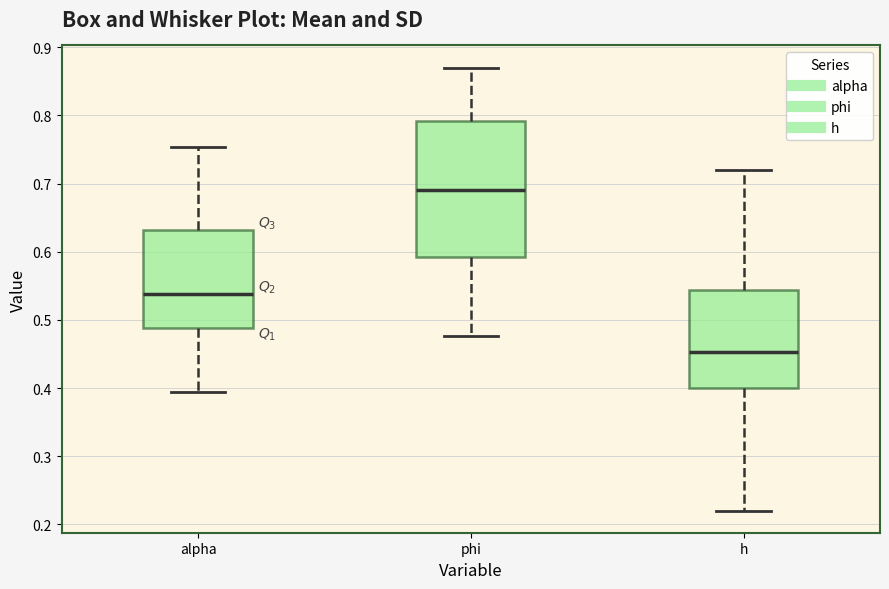

Where does the median line of the box for alpha sit on the y-axis? The values are not printed on the chart, so give them approximately, as read against the axis.

0.54